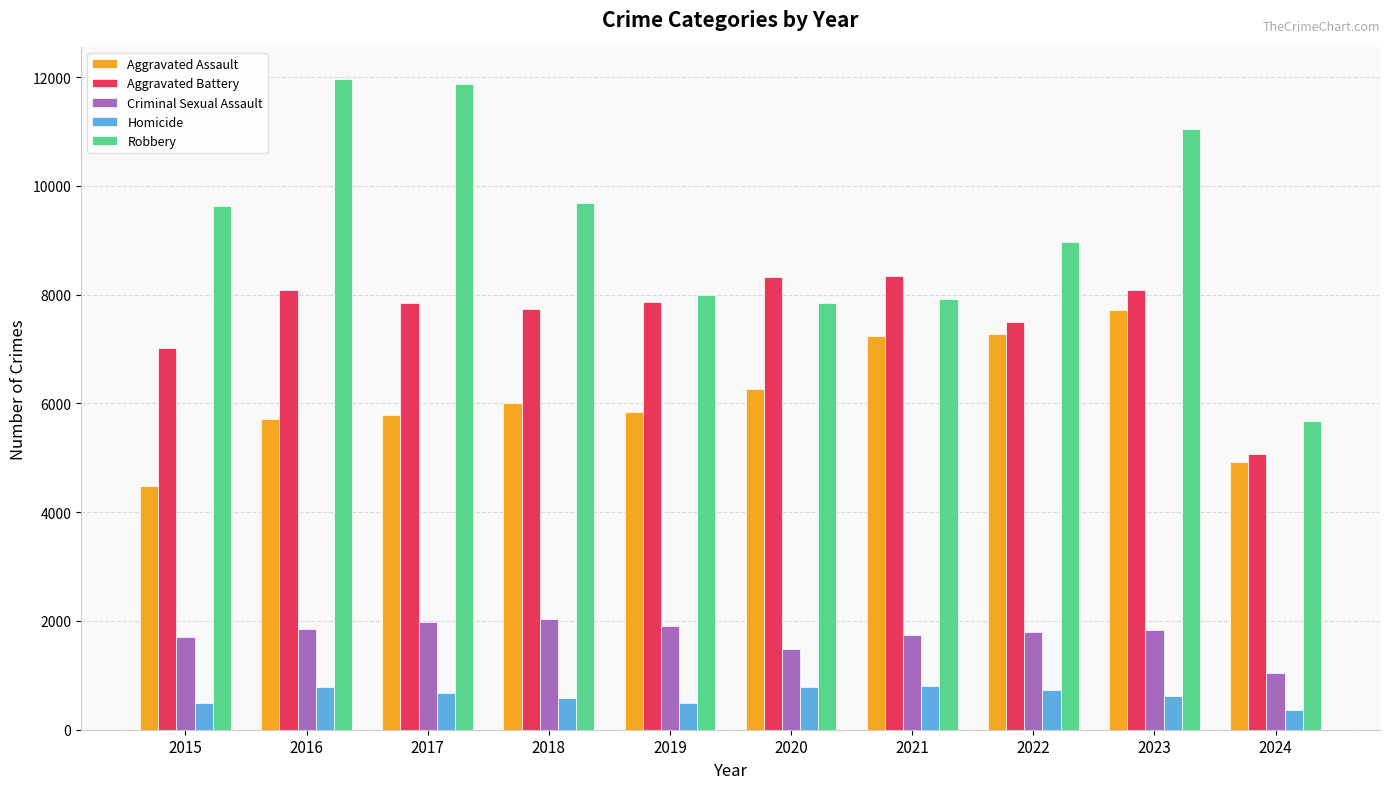

What is the spread (max minus min) of values at 2019?

7496